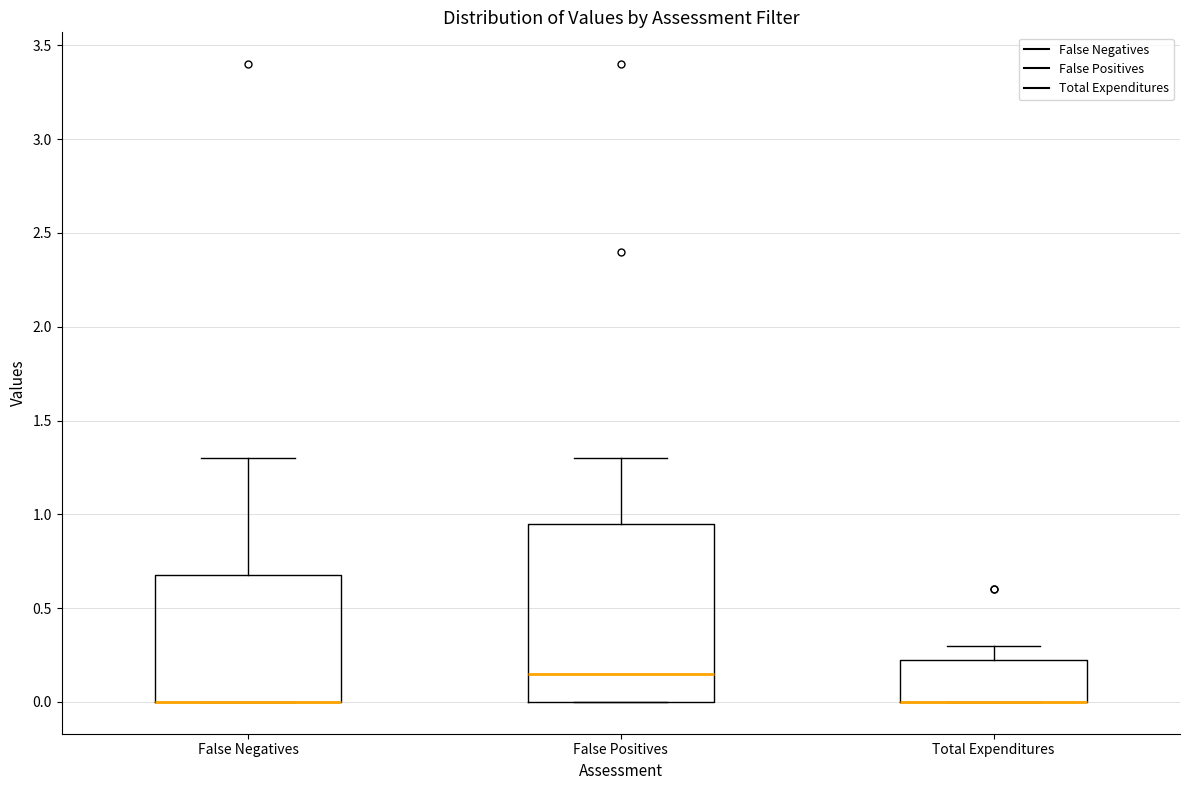

Where does the upper whisker of the box for Total Expenditures end on the y-axis? The values are not printed on the chart, so give them approximately, as read against the axis.

0.30